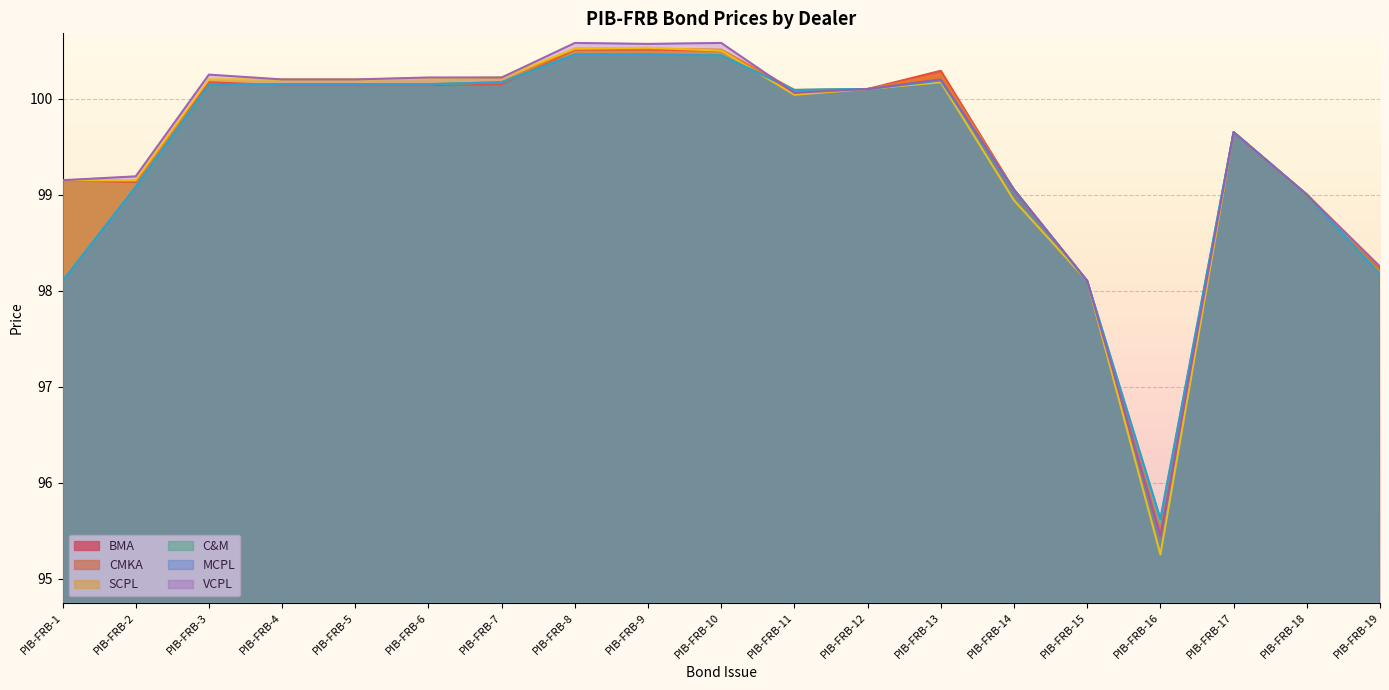

Reading right to left, list all the values displayed in this chart.

BMA: 98.2	99.0	99.7	95.4	98.1	99.0	100.3	100.1	100.0	100.5	100.5	100.5	100.2	100.1	100.1	100.1	100.2	99.1	99.2
CMKA: 98.2	99.0	99.7	95.5	98.1	99.0	100.2	100.1	100.1	100.5	100.5	100.5	100.2	100.2	100.2	100.2	100.1	99.1	99.2
SCPL: 98.2	99.0	99.7	95.2	98.1	98.9	100.2	100.1	100.0	100.5	100.5	100.5	100.2	100.2	100.2	100.2	100.2	99.2	99.2
C&M: 98.2	99.0	99.7	95.6	98.1	99.0	100.2	100.1	100.1	100.5	100.5	100.5	100.2	100.2	100.2	100.2	100.1	99.1	98.1
MCPL: 98.2	99.0	99.7	95.6	98.1	99.0	100.2	100.1	100.1	100.5	100.5	100.5	100.2	100.2	100.2	100.2	100.1	99.1	98.1
VCPL: 98.2	99.0	99.7	95.5	98.1	99.0	100.2	100.1	100.1	100.6	100.6	100.6	100.2	100.2	100.2	100.2	100.2	99.2	99.2